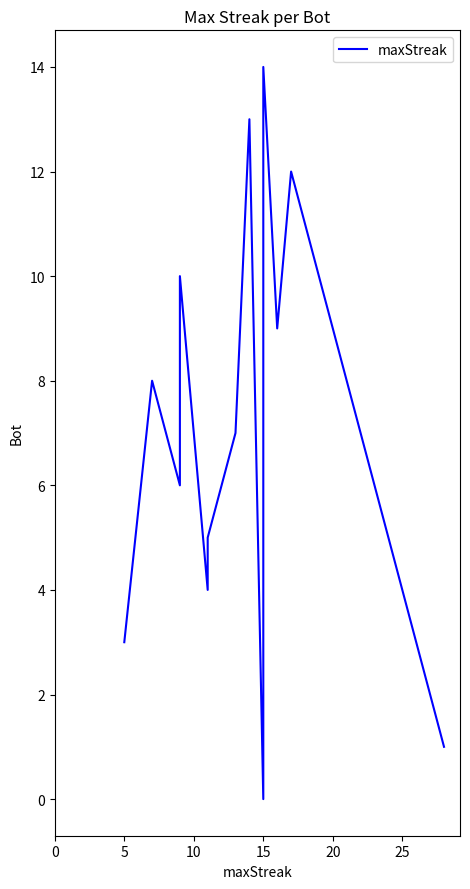

Which category has the highest value across all series?

15